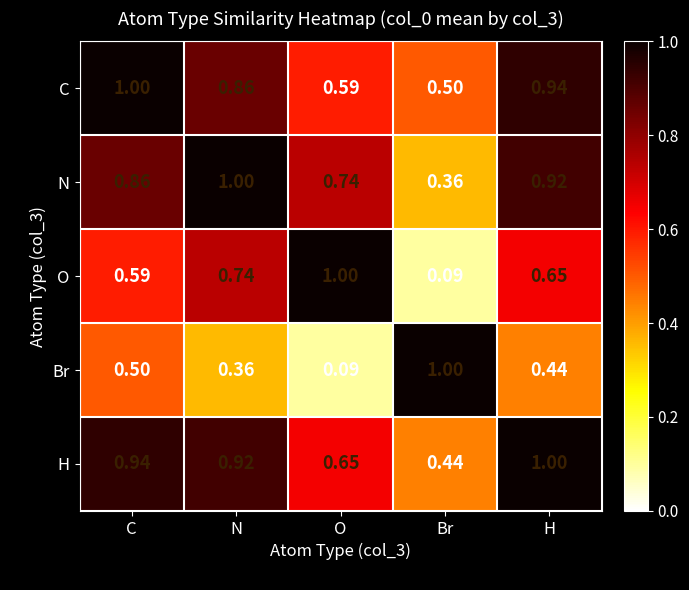

Where is Br nearest to the value 0?

O